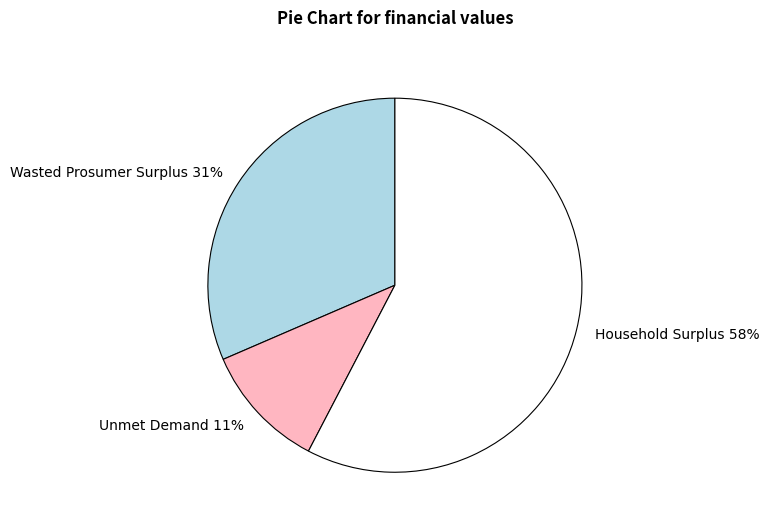

Combined, do Unmet Demand and Household Surplus account for over 50%?

Yes